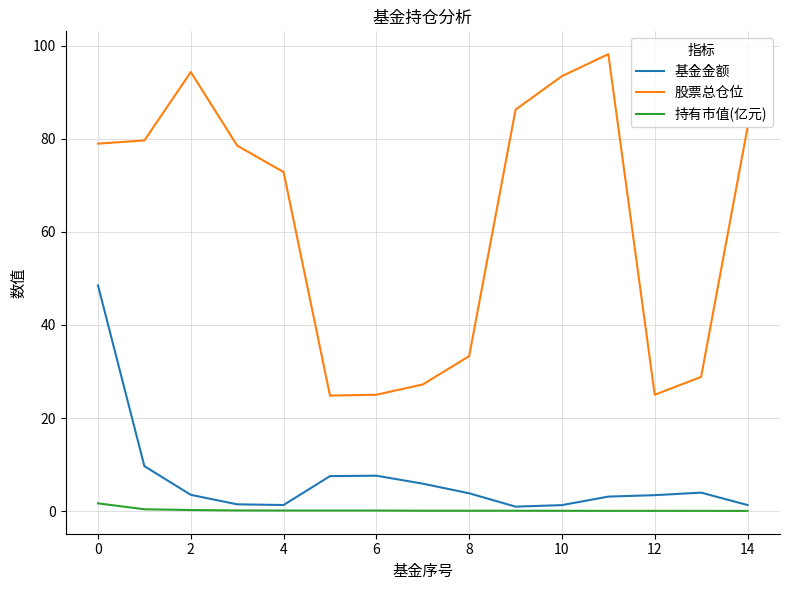

What is the highest value of the 股票总仓位 series?

98.2